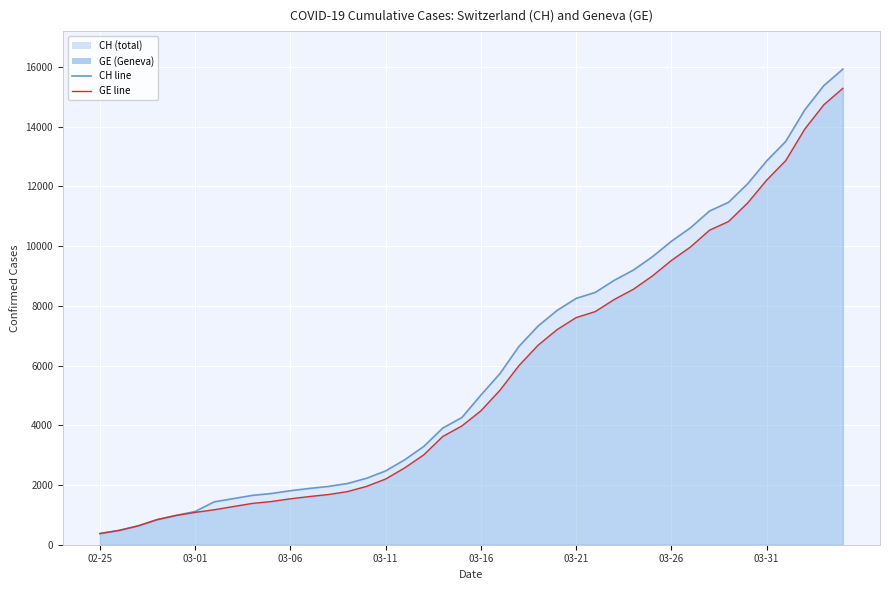

Rank the series by their maximum value, from highest to lowest.

CH, GE